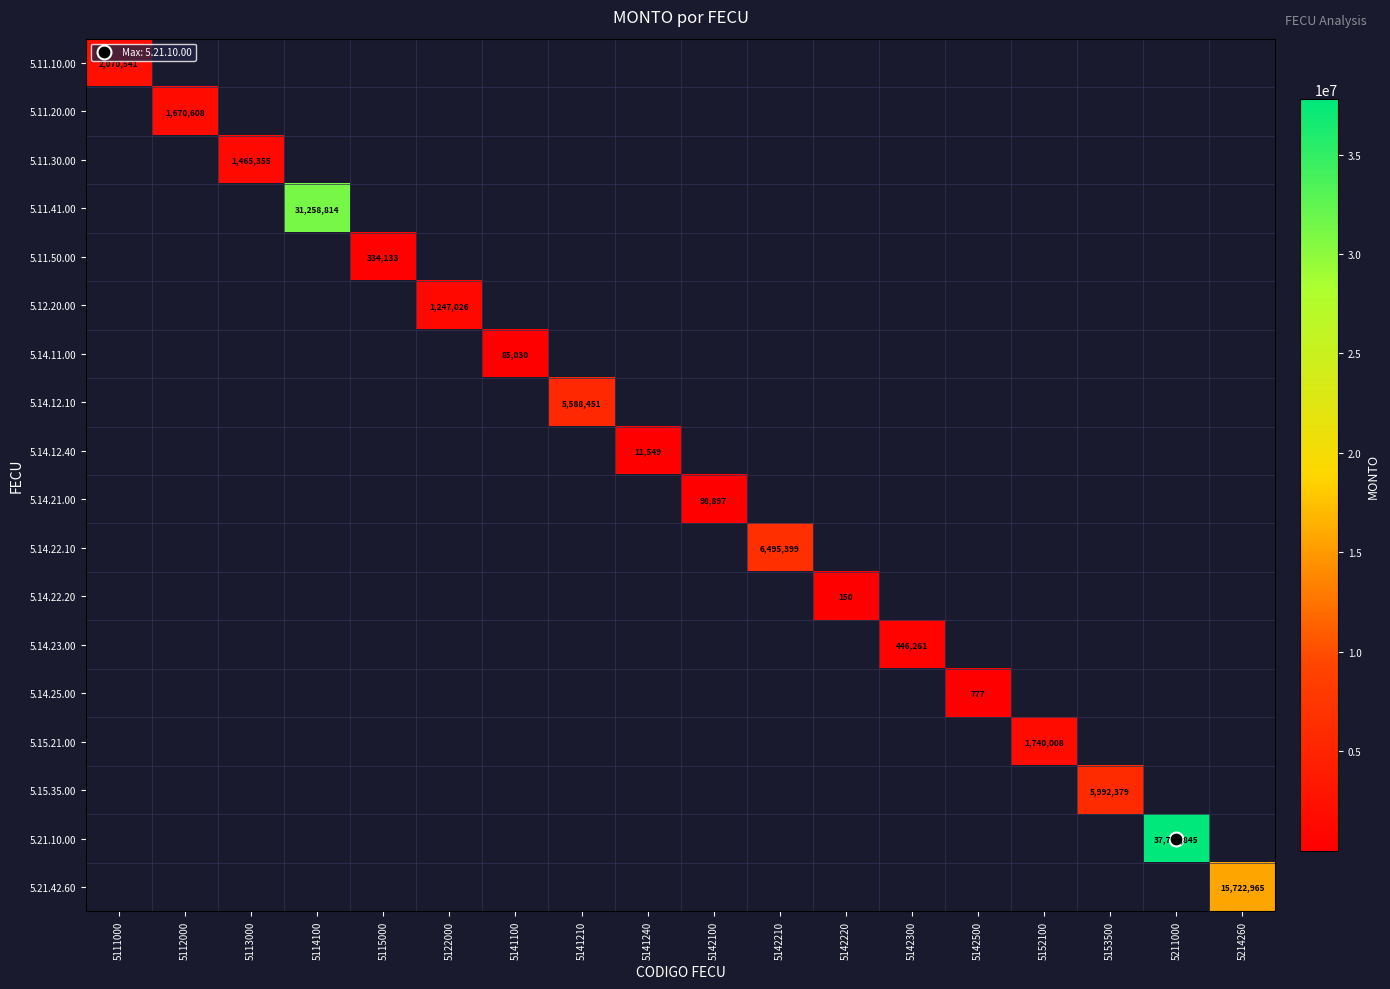

Is it true that 5.21.10.00 equals 0 at 5112000?

True